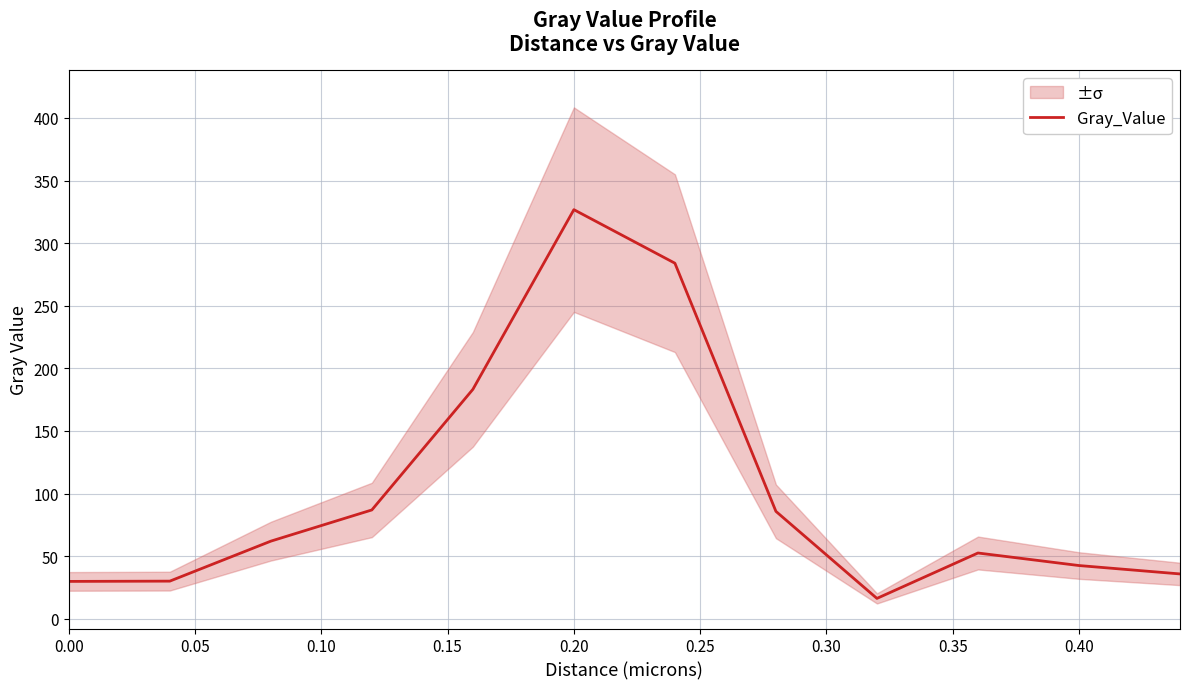

What is the maximum value shown in the chart?

326.8